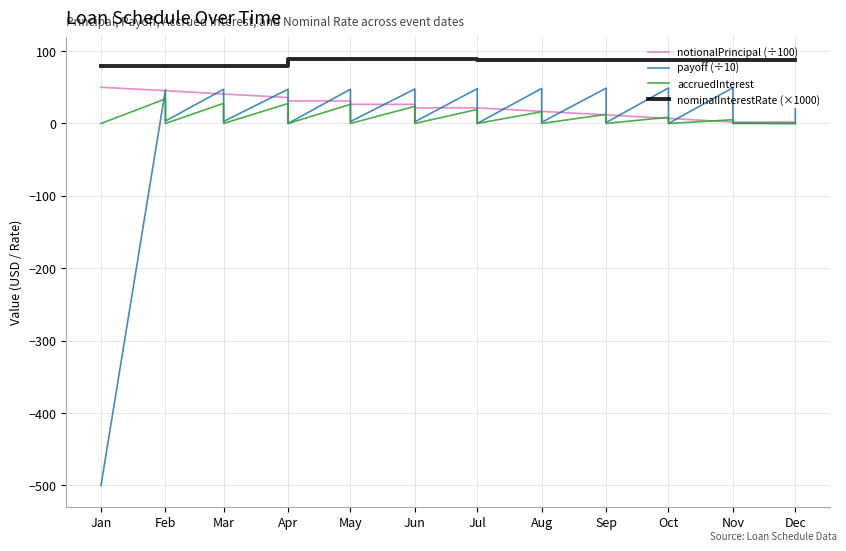

How many values in payoff (÷10) are below zero?

1